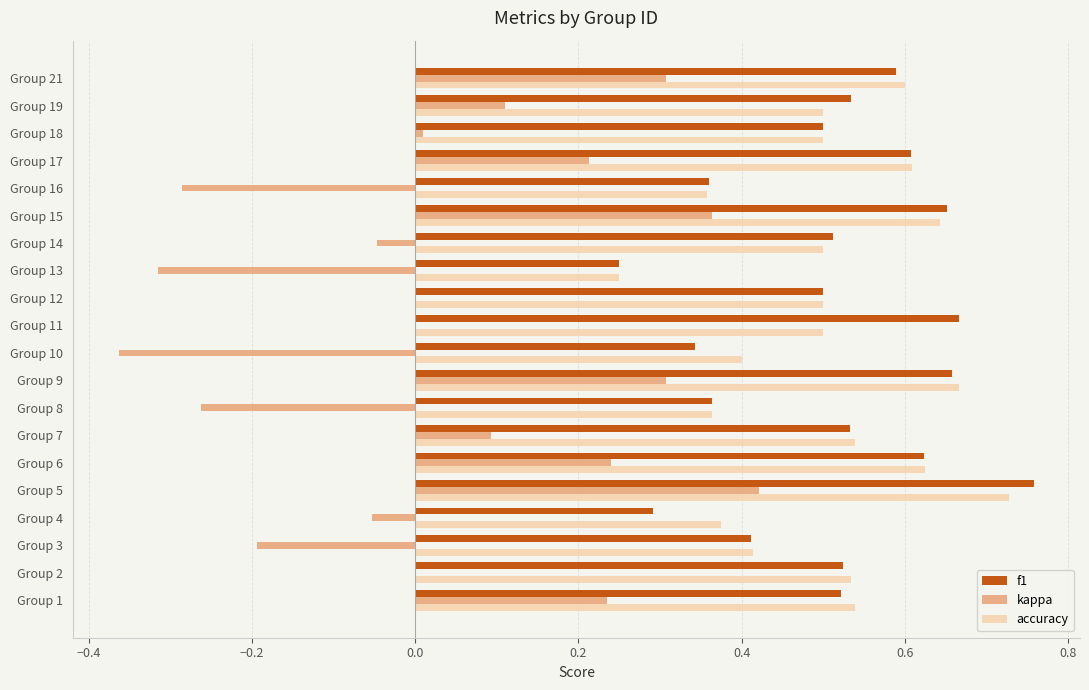

At which category is the sum across all series the highest?

Group 5